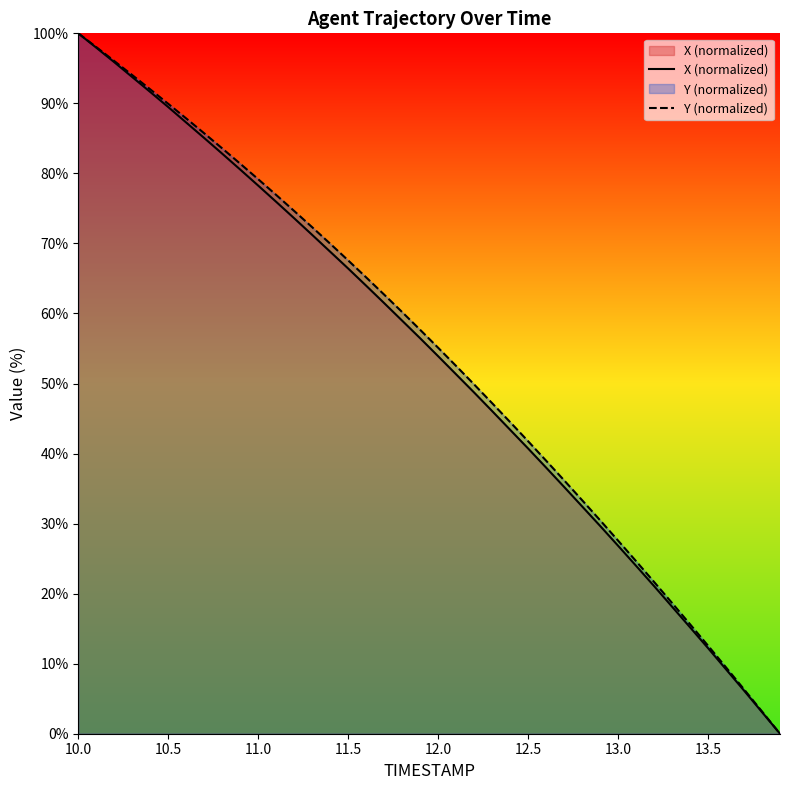

True or false: X (normalized) and Y (normalized) cross at least once.

False